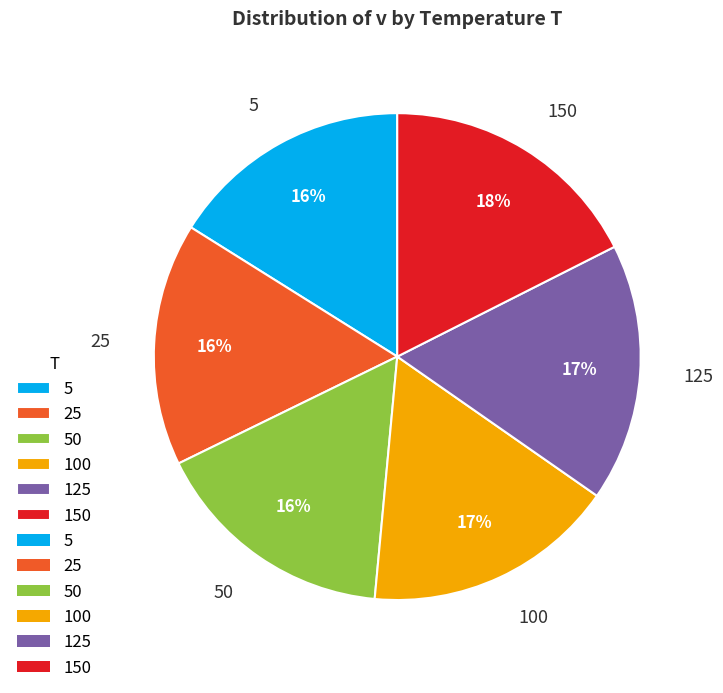

Between 50 and 150, which is larger?

150